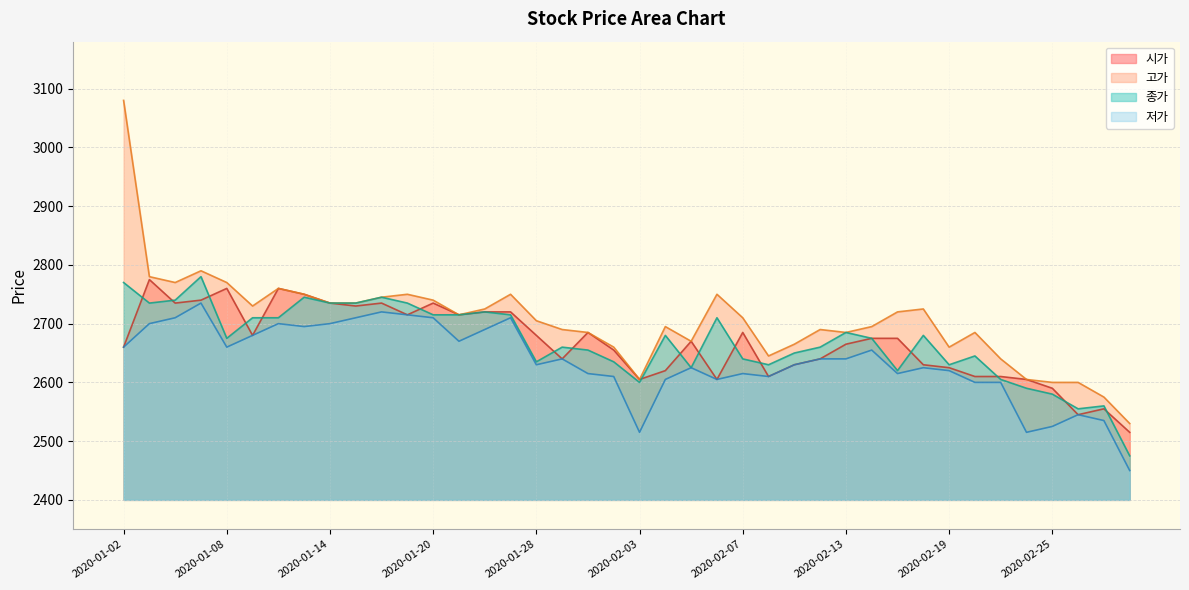

Which series changed the most between 2020-01-08 and 2020-02-19?

시가